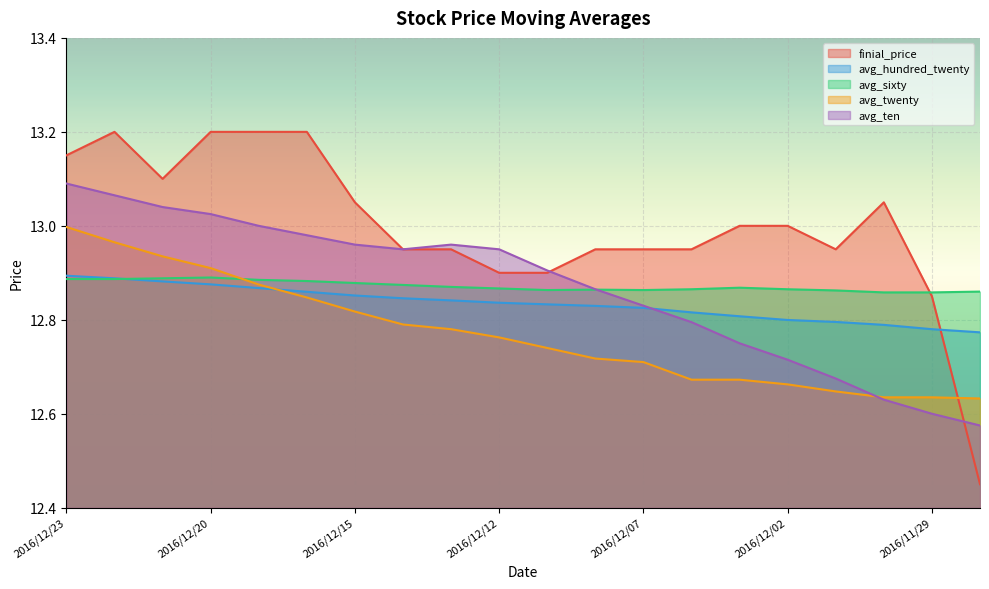

At how many categories does at least one series exceed 12?

20